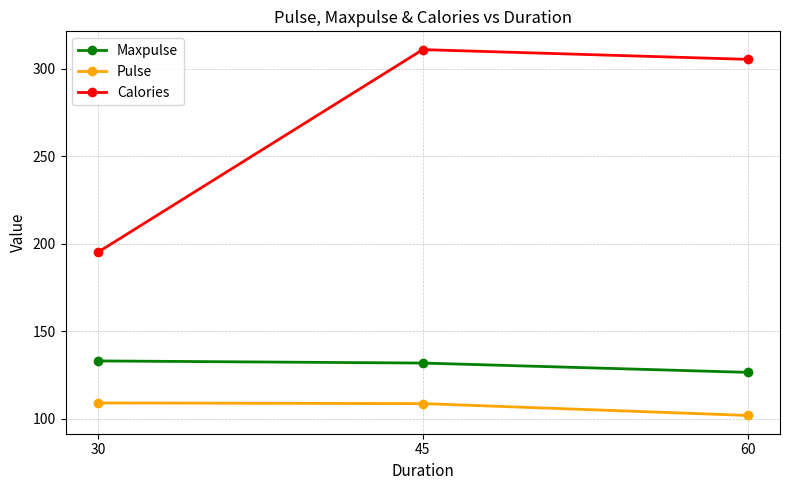

What are all the series names shown in the legend?

Maxpulse, Pulse, Calories